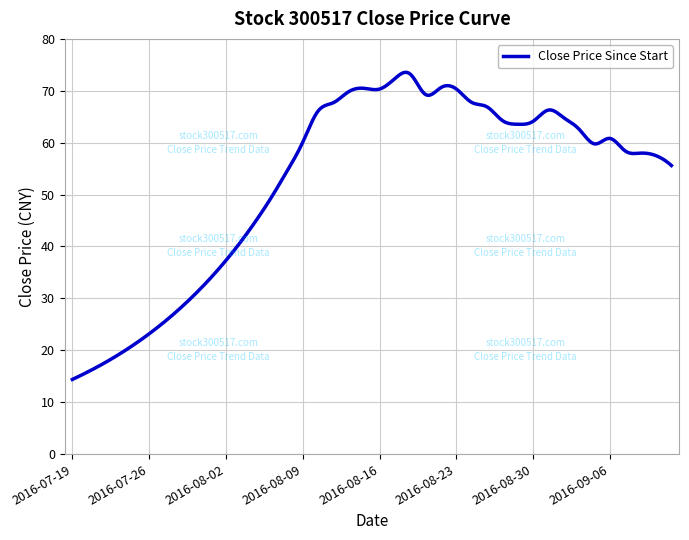

What is the difference between the maximum and minimum values?

59.2